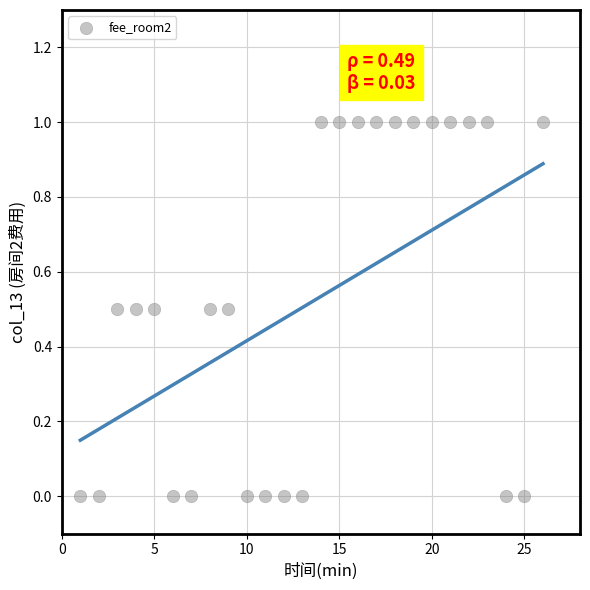

What is the range of Y values (max minus min)?

1.0